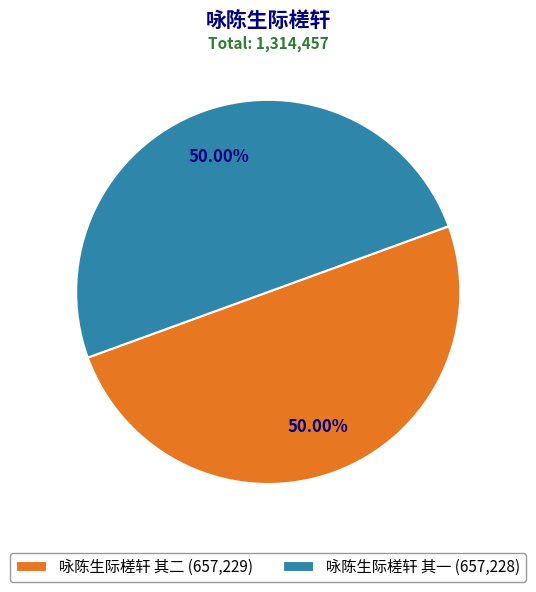

Approximately how many times larger is the value at 咏陈生际槎轩 其二 (657,229) compared to 咏陈生际槎轩 其一 (657,228)?

1.0